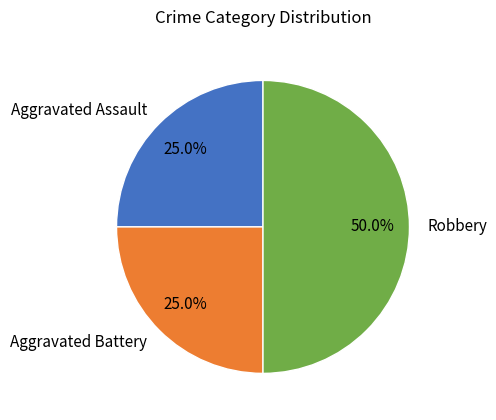

Is it true that Aggravated Battery is 14% of the pie?

False